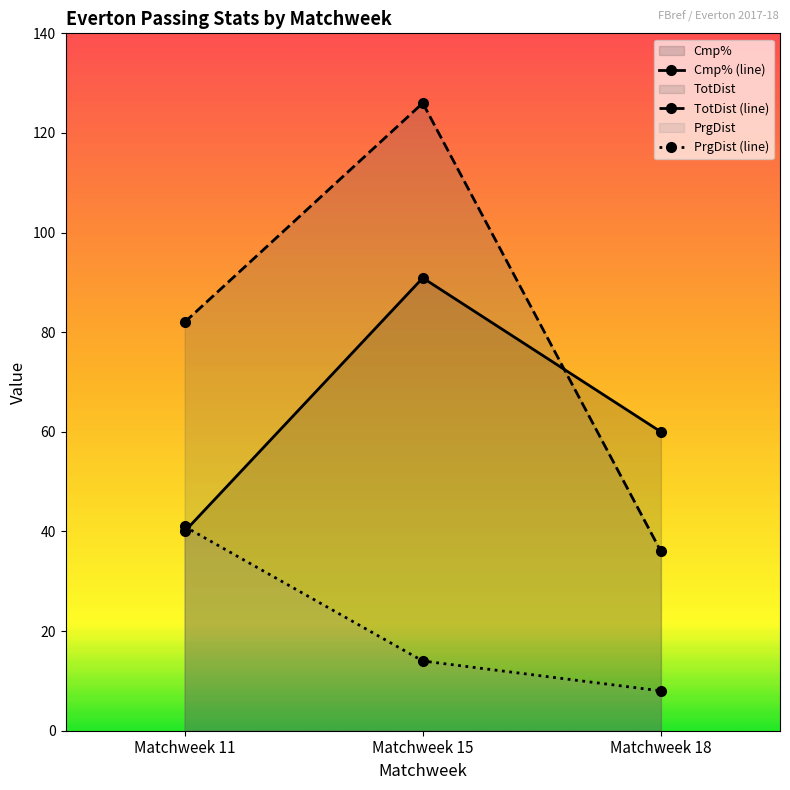

What is the total value across all series at Matchweek 11?

163.0